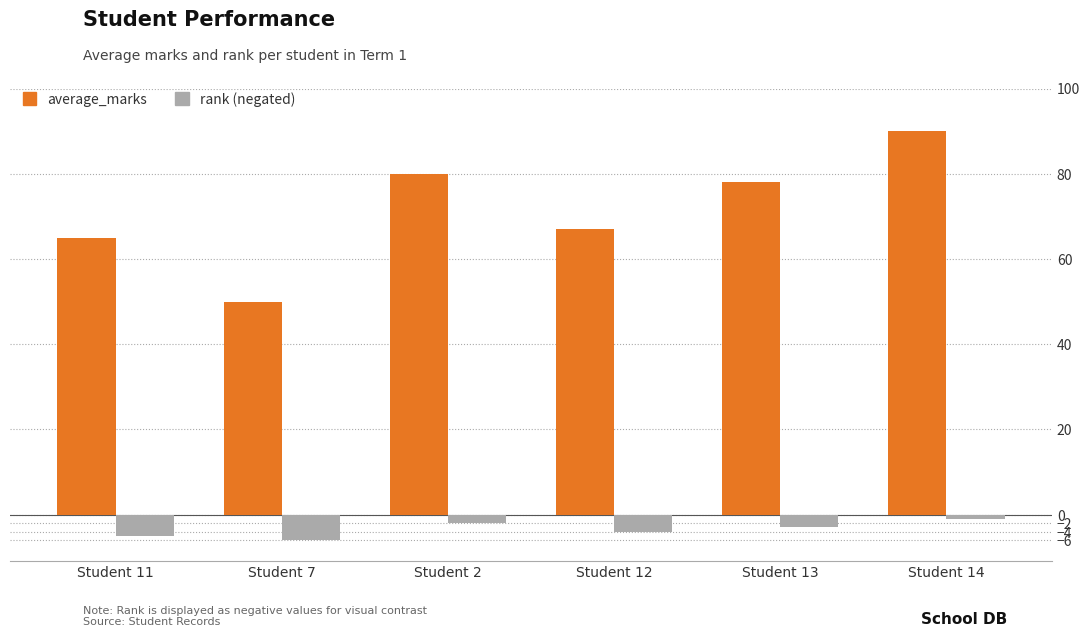

What is the greatest value displayed?

90